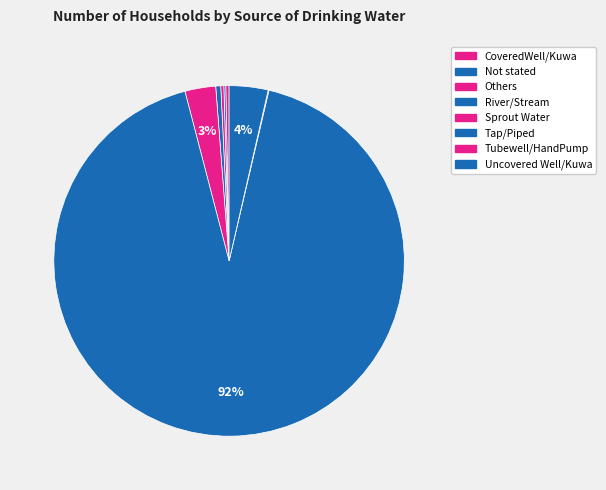

What is the majority slice?

Tap/Piped